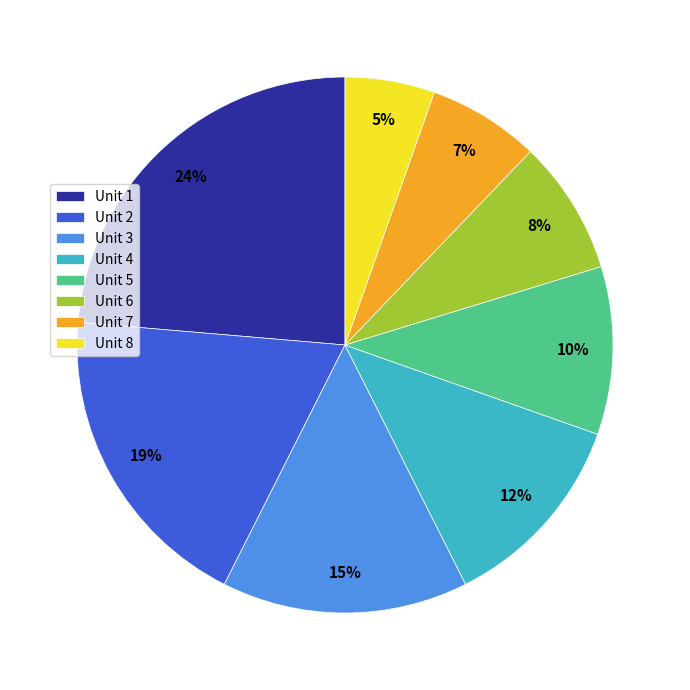

How many slices are in this pie chart?

8